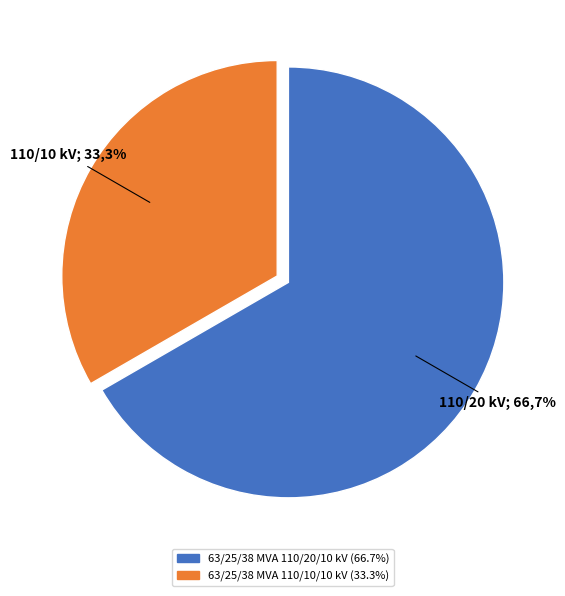

True or false: 63/25/38 MVA 110/10/10 kV accounts for 33% of the total.

True